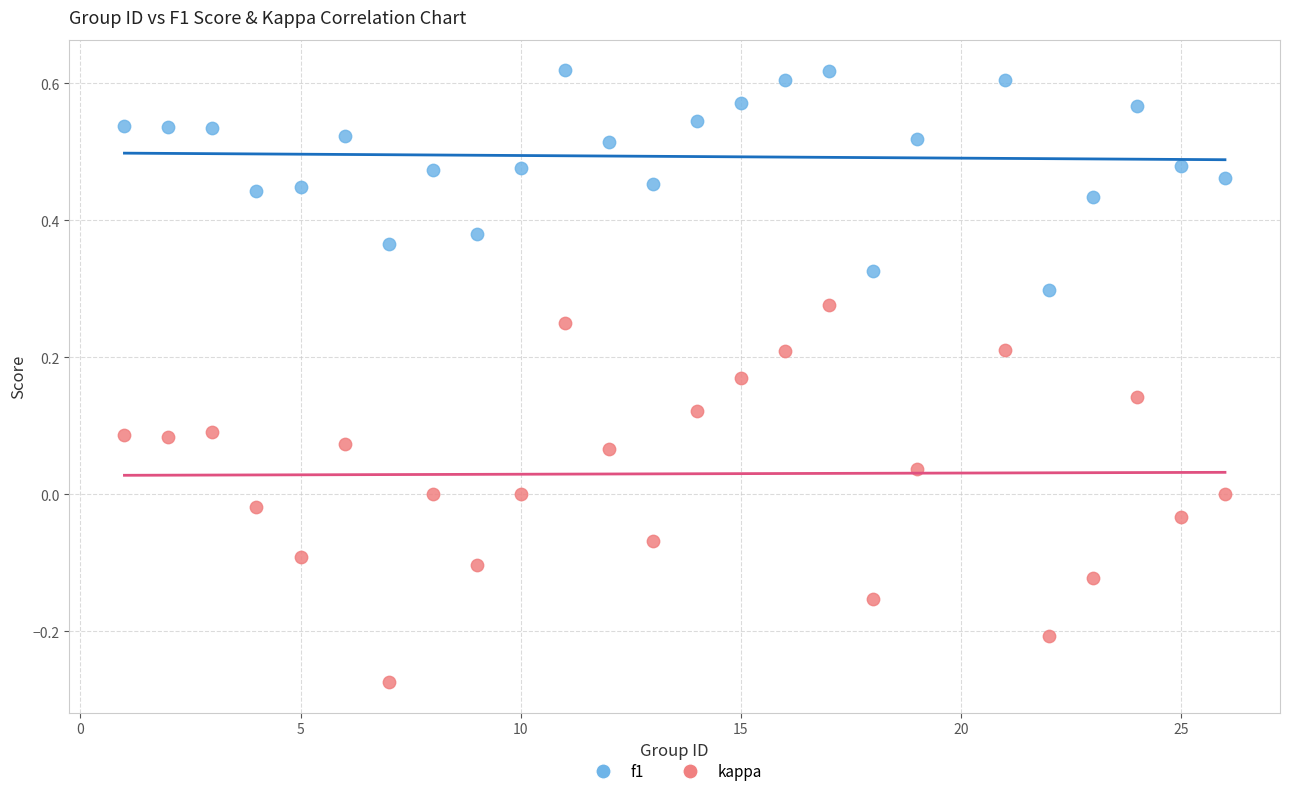

Which series contains the highest Y value?

f1